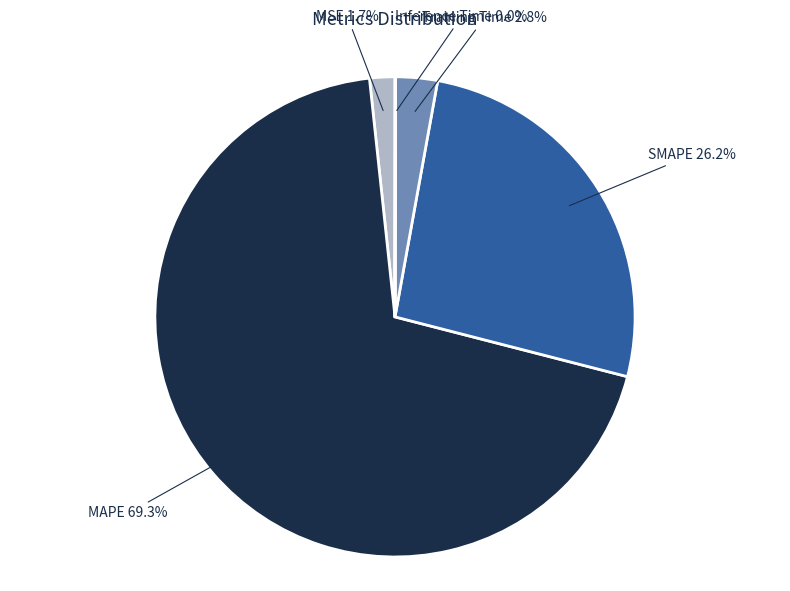

Which slice is the largest?

MAPE